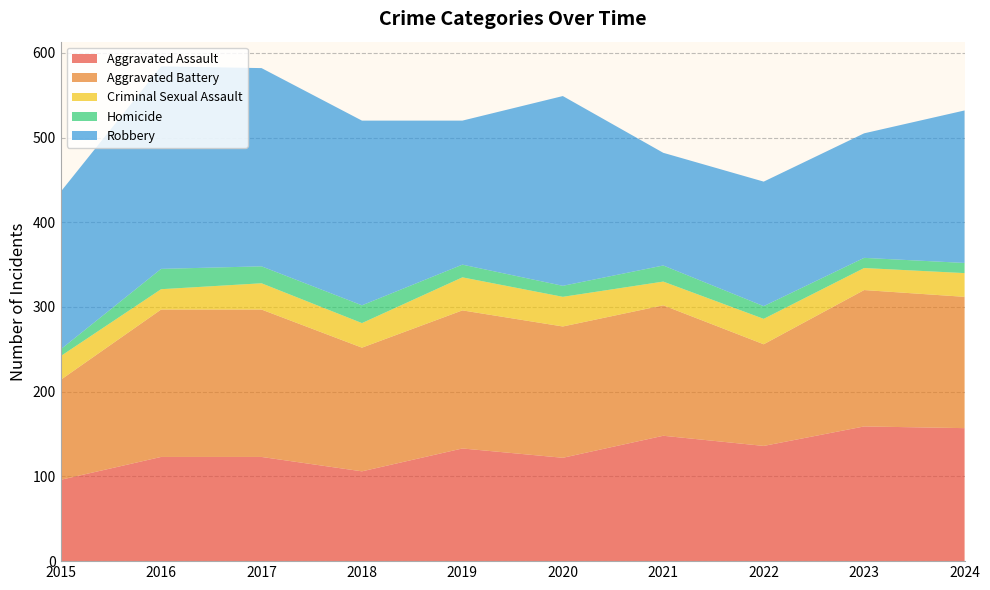

Reading left to right, what are all the values shown in this chart?

Aggravated Assault: 96	123	123	106	133	122	148	136	159	157
Aggravated Battery: 118	174	174	146	163	155	154	120	161	155
Criminal Sexual Assault: 28	24	31	29	39	35	28	30	26	28
Homicide: 8	24	20	21	15	13	19	15	12	12
Robbery: 186	239	234	218	170	224	133	147	147	180